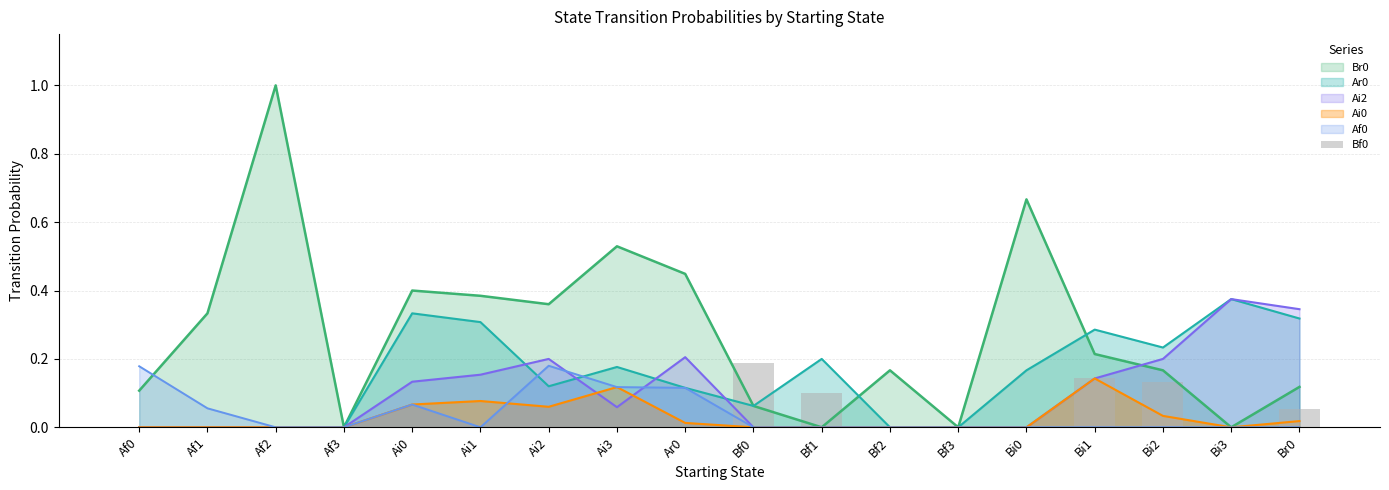

What is the label of the 8th bar from the left?

Ai3